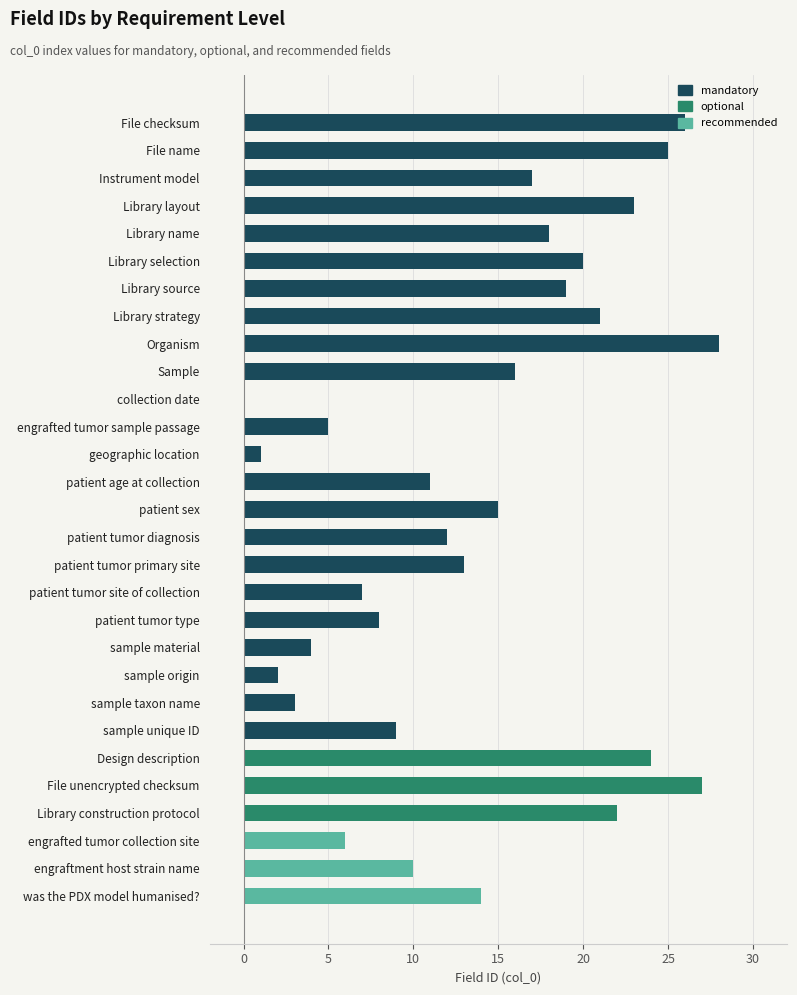

What are all the series names shown in the legend?

mandatory, optional, recommended